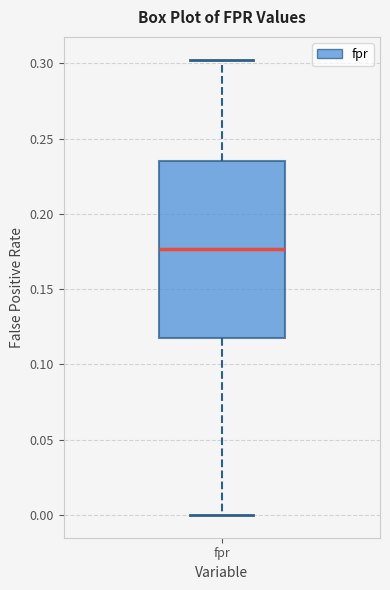

Read this box plot against the y-axis: the position of the median line, the range covered by the box, and the ends of both whiskers. The values are not printed on the chart, so give them approximately, as read against the axis.

median 0.175, box 0.120 to 0.235, whiskers 0.000 to 0.305